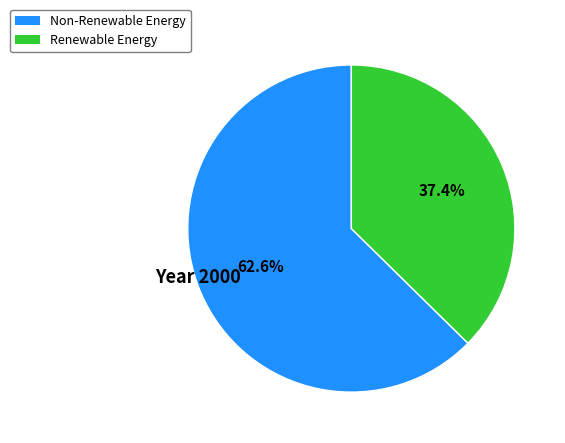

How many slices are in this pie chart?

2